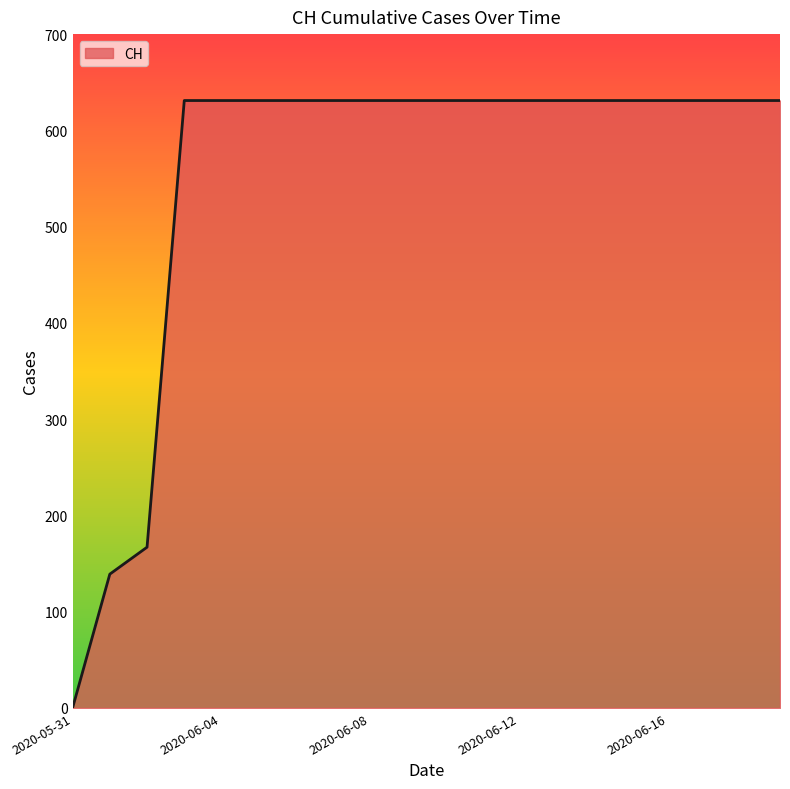

How many values are below 631?

3